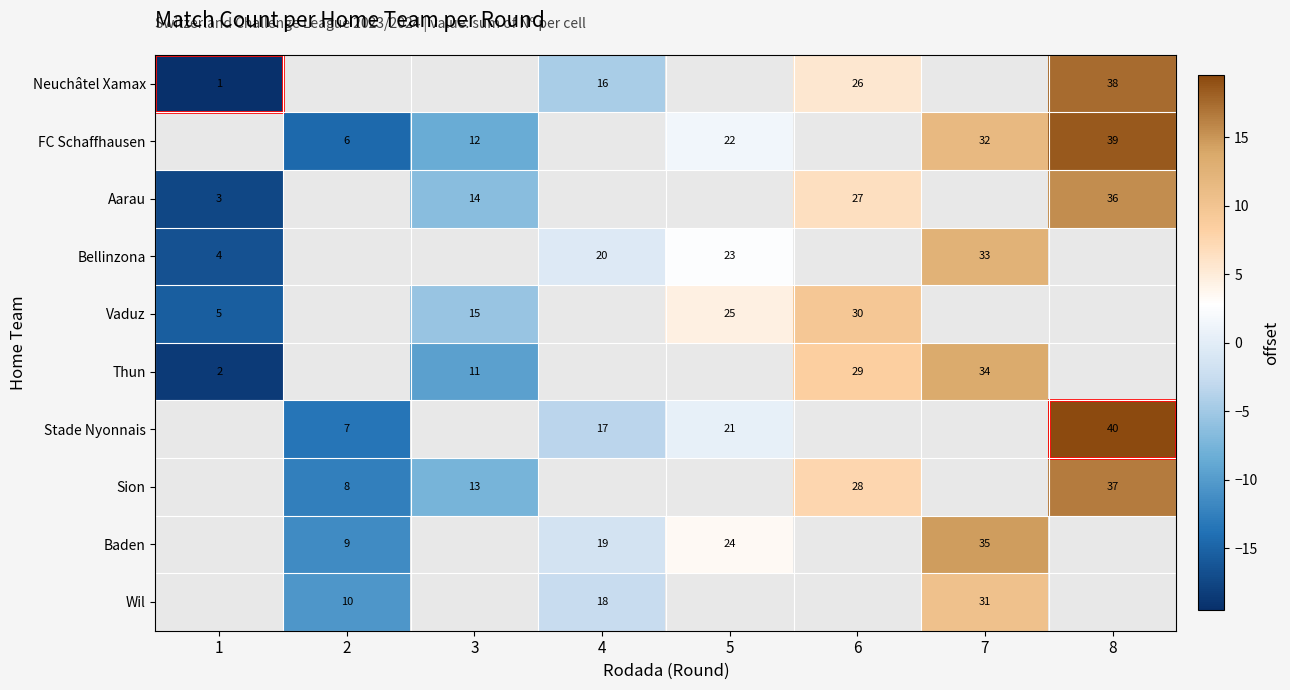

Which has a higher value, 1 or 6?

6